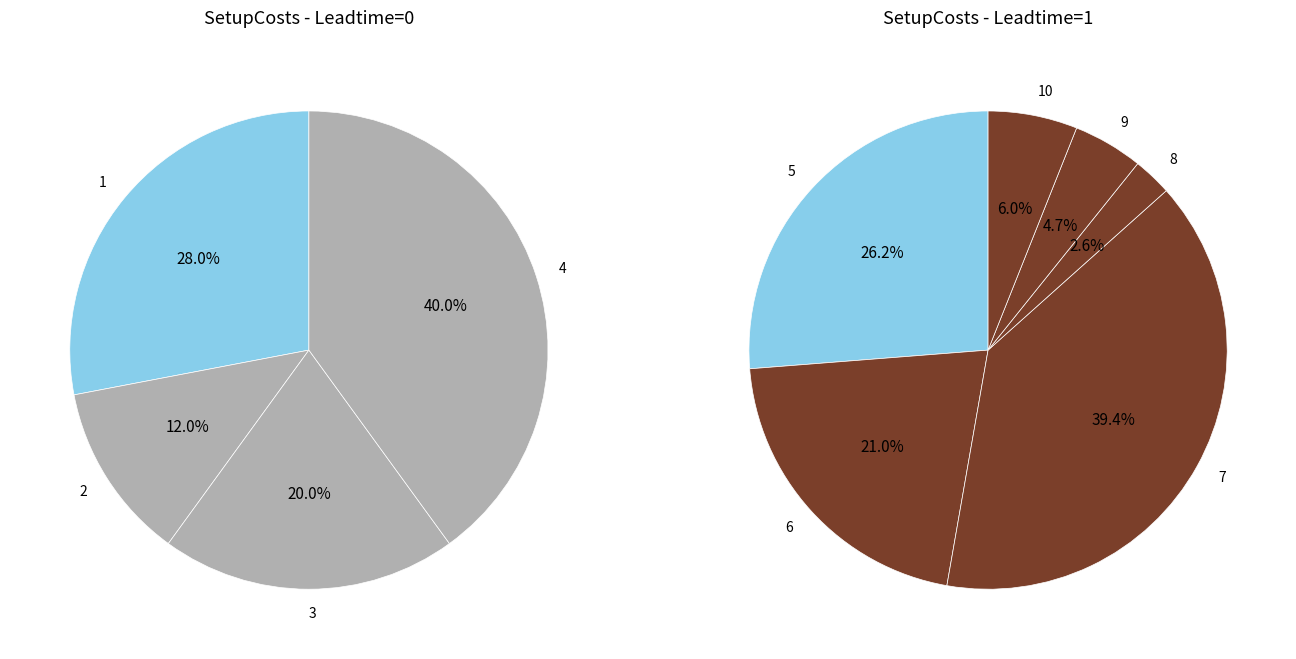

How many segments does this pie chart have?

10